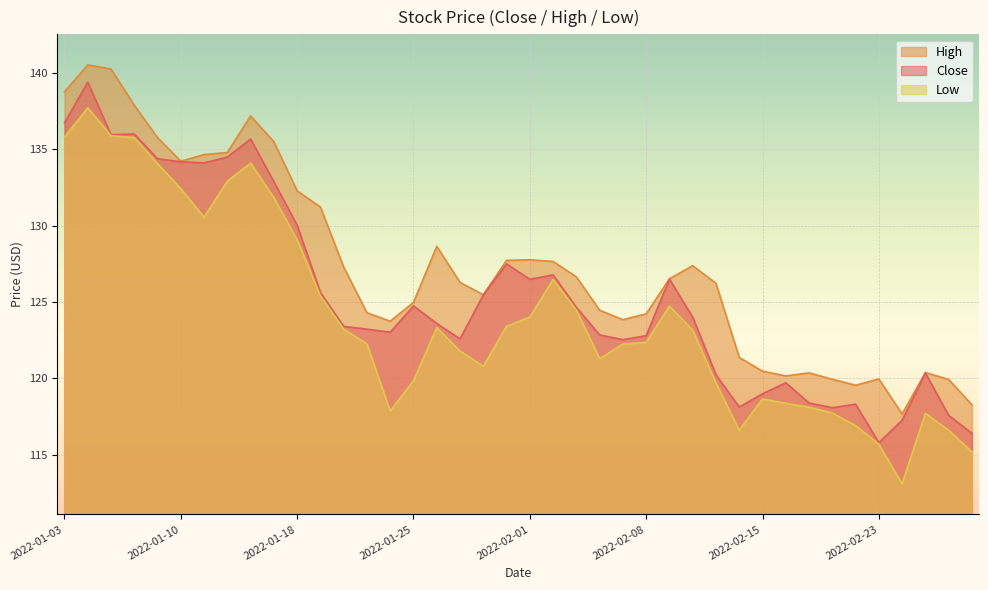

What is the maximum value for Low?

137.7